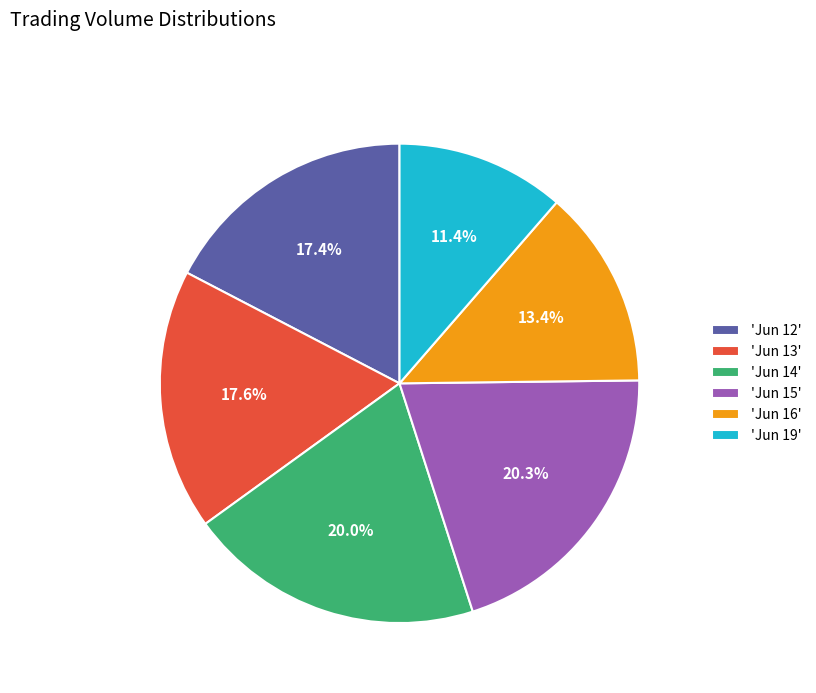

How many slices are in this pie chart?

6